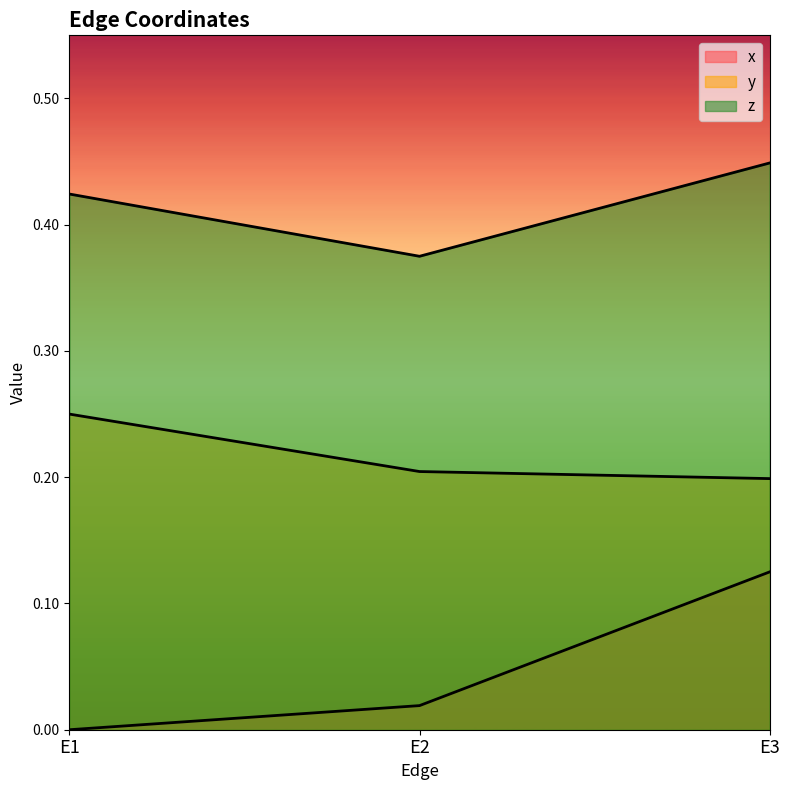

Which category has the lowest value across all series?

E1